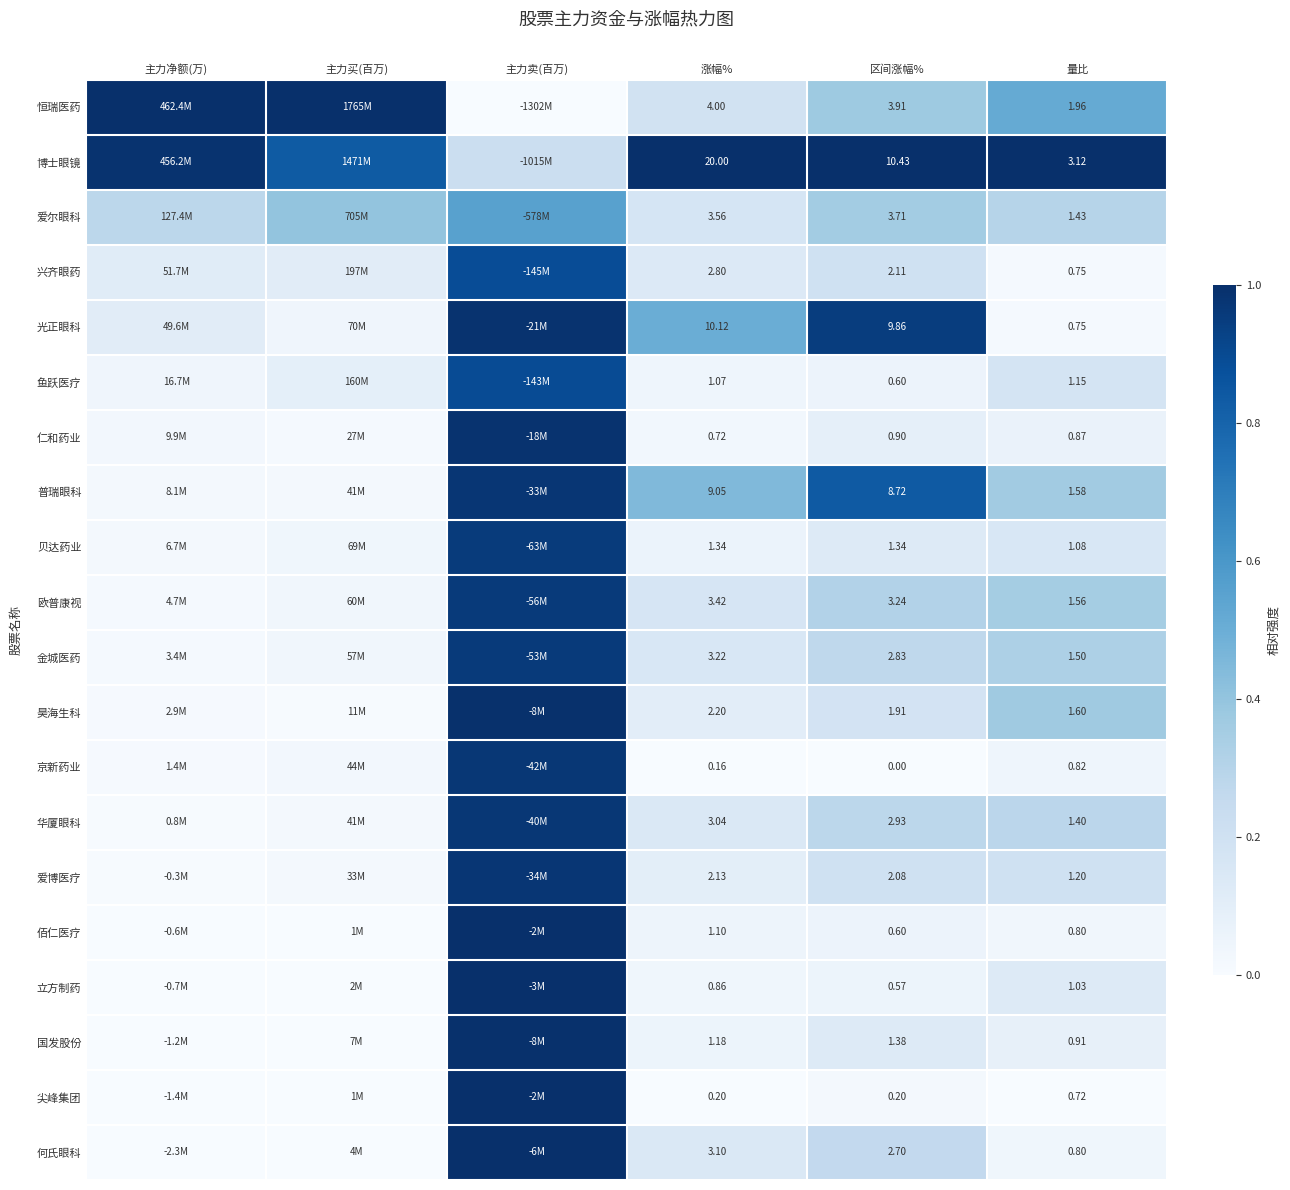

Between 涨幅% and 区间涨幅%, which series saw the biggest shift?

博士眼镜